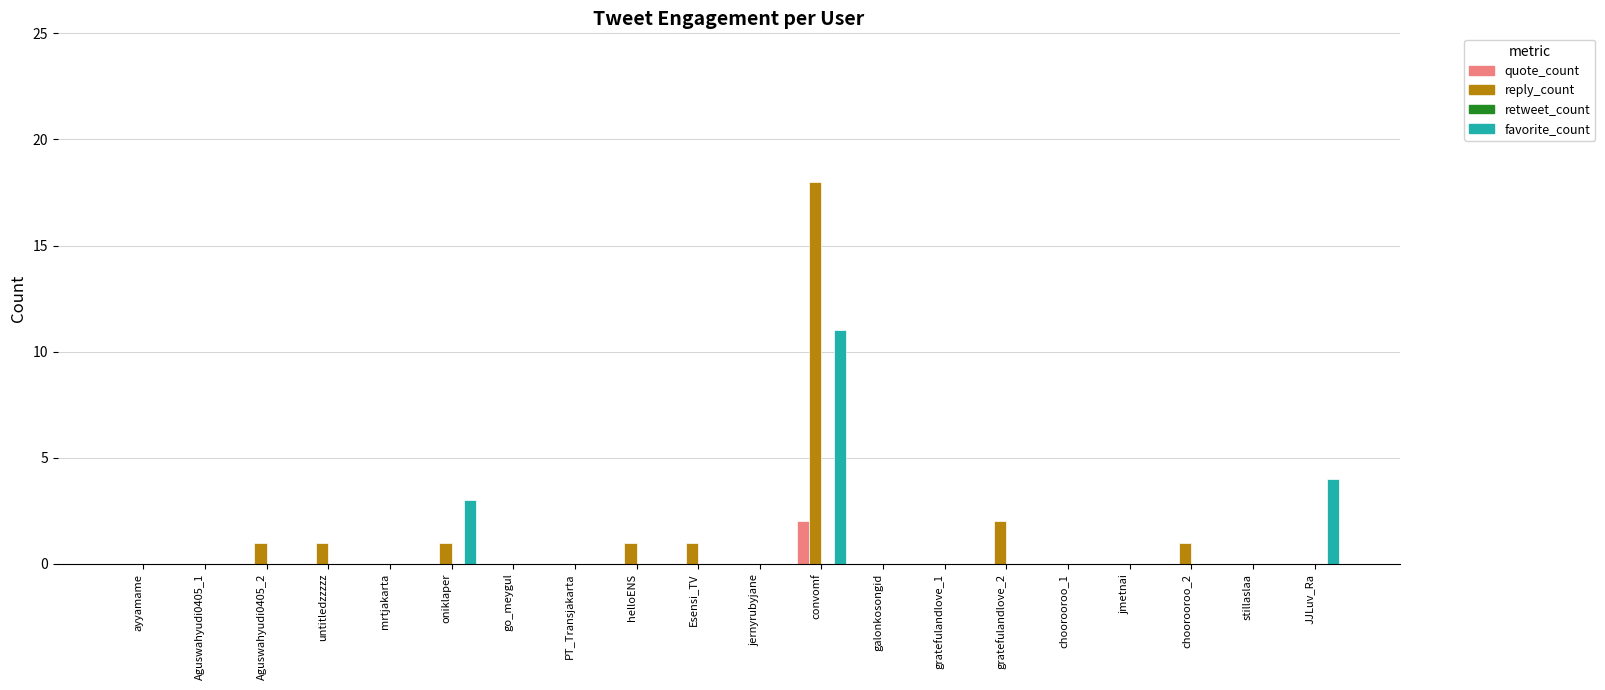

At which category is the sum across all series the highest?

convomf